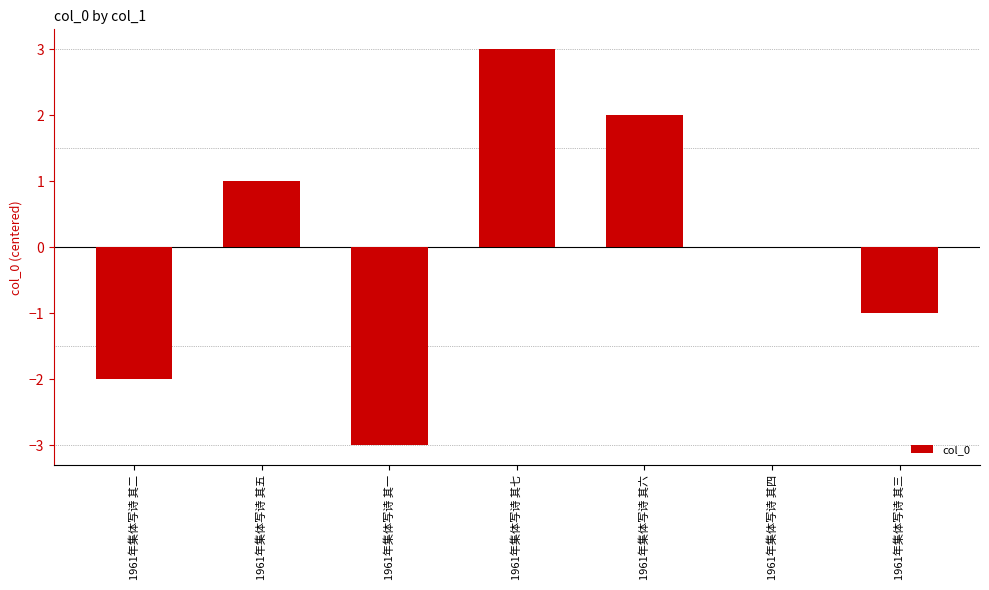

Which has a higher value, 1961年集体写诗 其四 or 1961年集体写诗 其二?

1961年集体写诗 其四